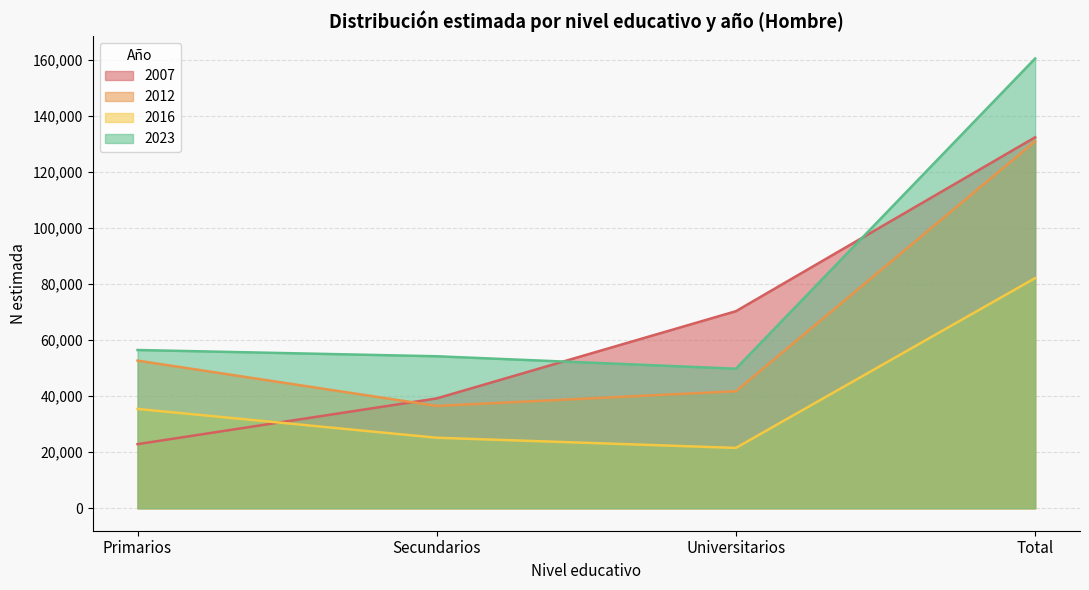

List the labels in order of Hombre value, largest first.

Total, Universitarios, Secundarios, Primarios